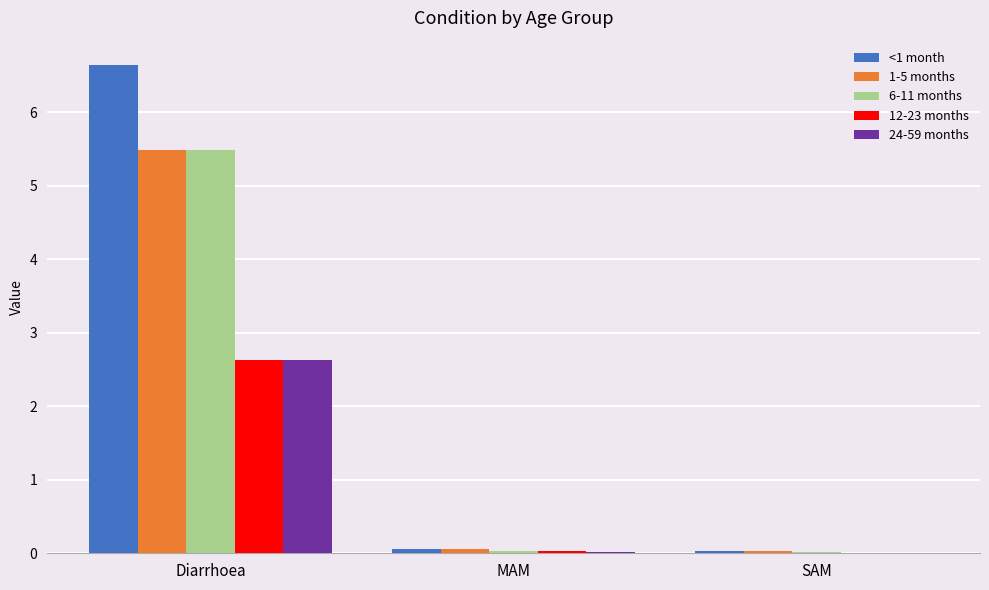

How many groups of bars are there?

3